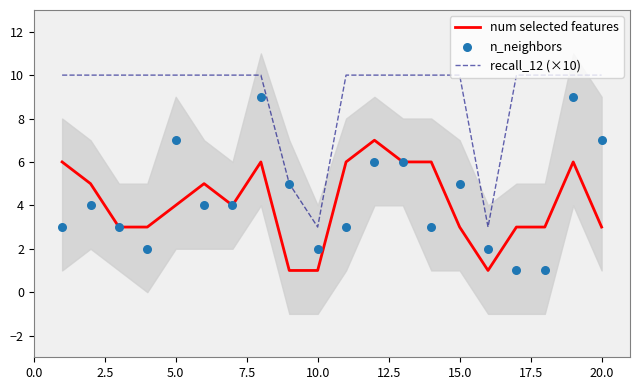

What is the total value across all series at 2.5?

19